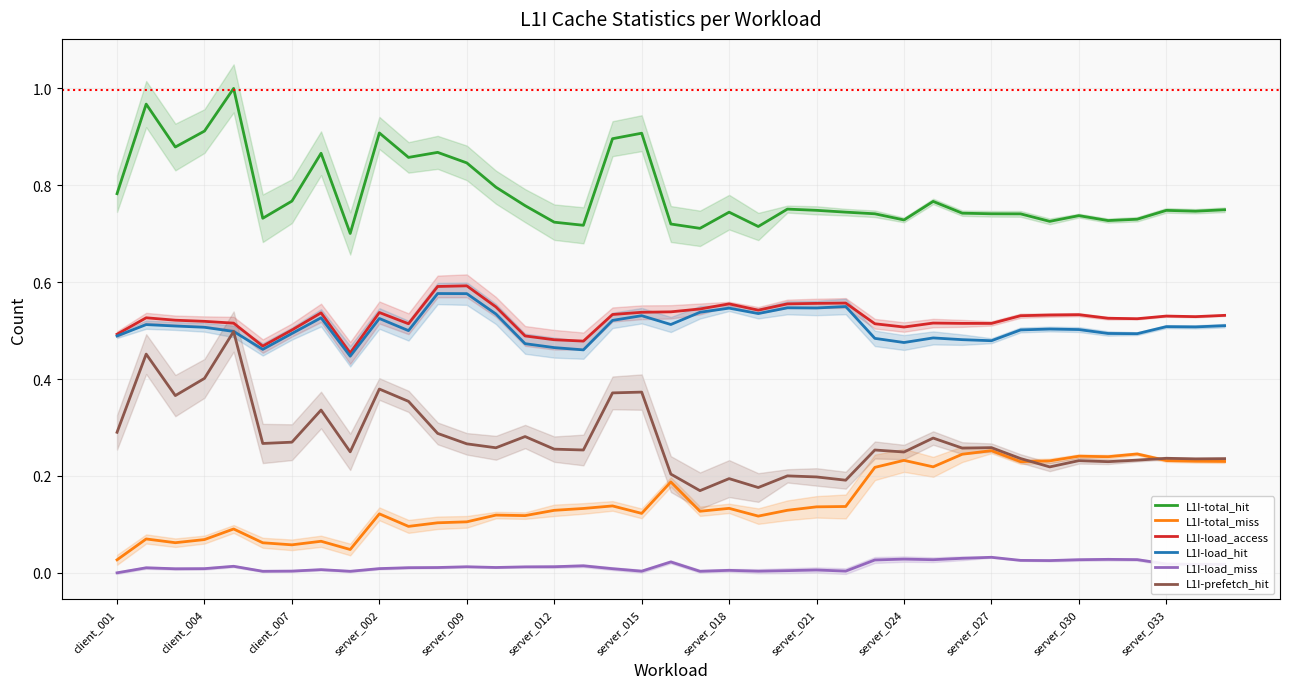

What is the value of the L1I-total_hit point at the 29th from the left?

0.8